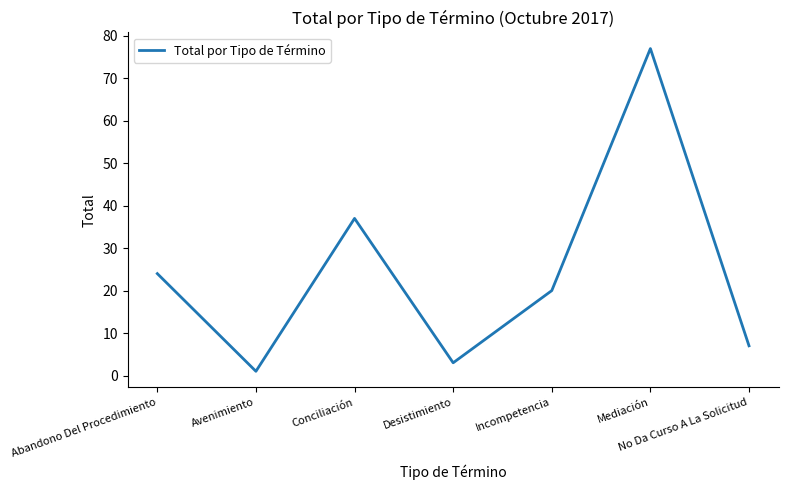

Rank the categories by value from highest to lowest.

Mediación, Conciliación, Abandono Del Procedimiento, Incompetencia, No Da Curso A La Solicitud, Desistimiento, Avenimiento